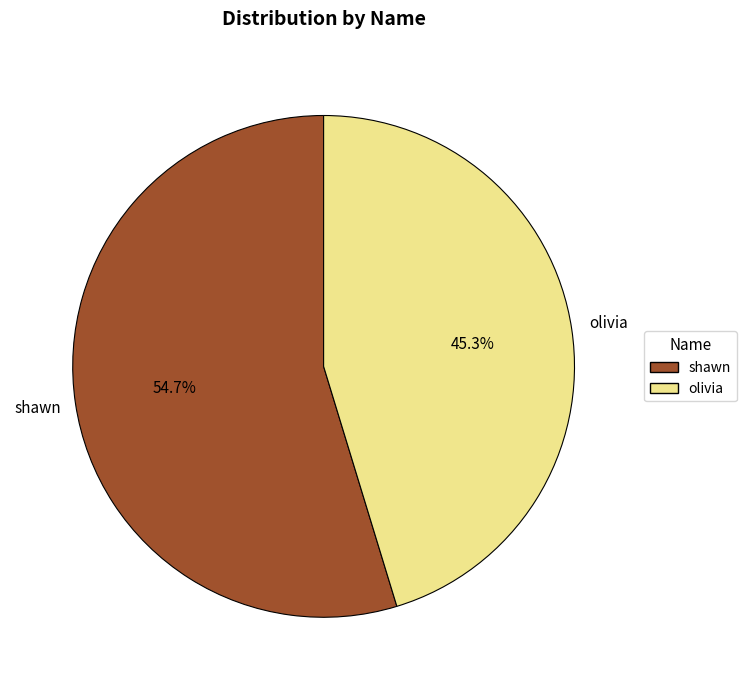

What is the largest slice in the pie chart?

shawn